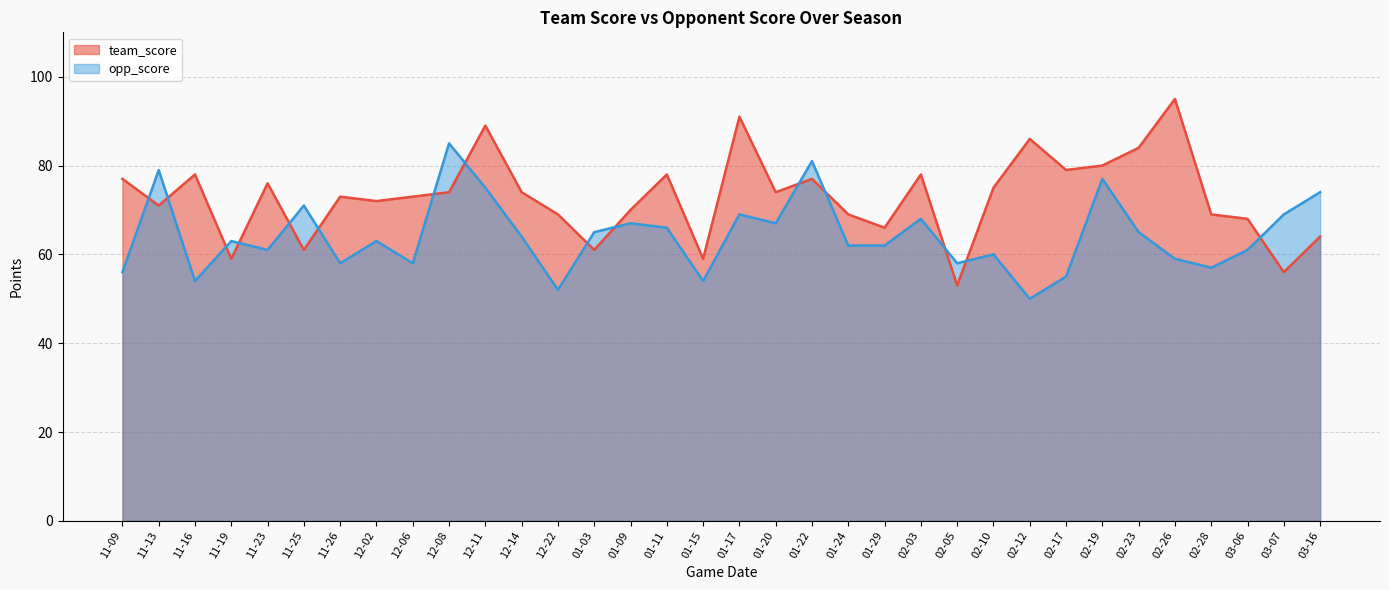

What are all the series names shown in the legend?

team_score, opp_score